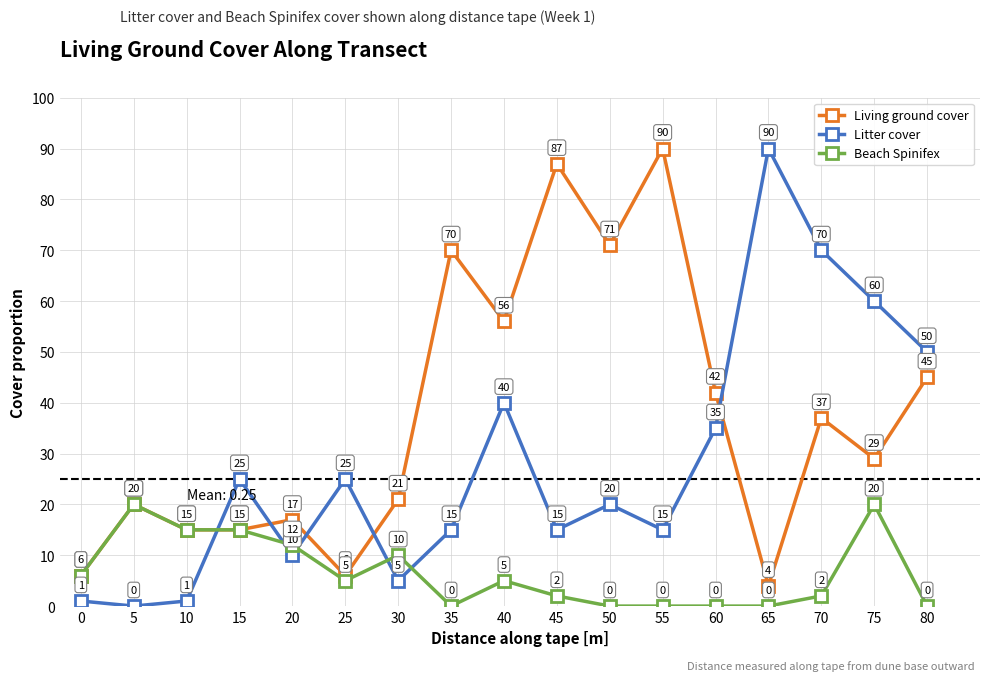

After their last crossing, which series has the higher values: Beach Spinifex or Litter cover?

Litter cover